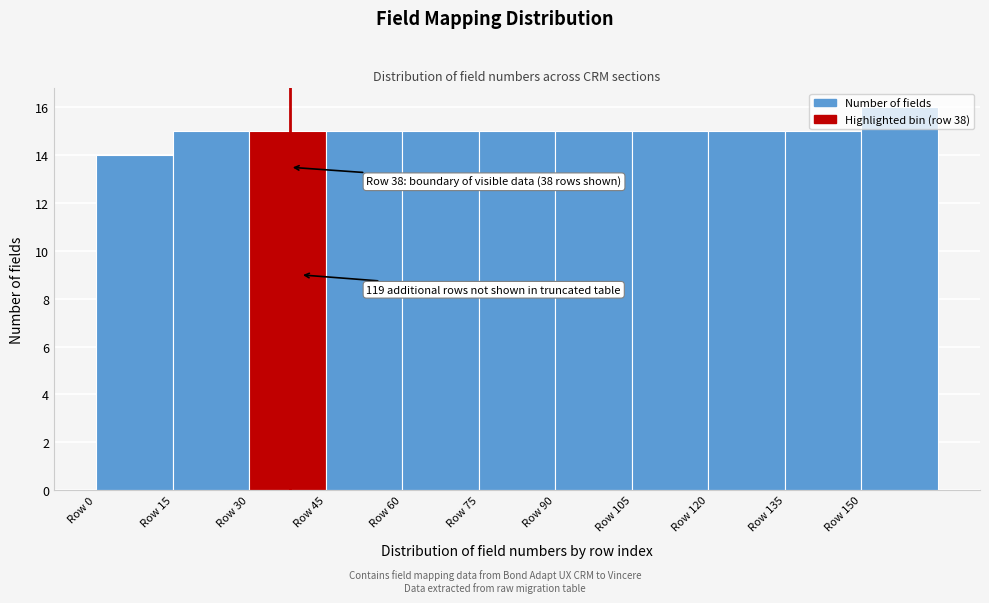

Which range on the x-axis has the tallest bar?

150 to 165